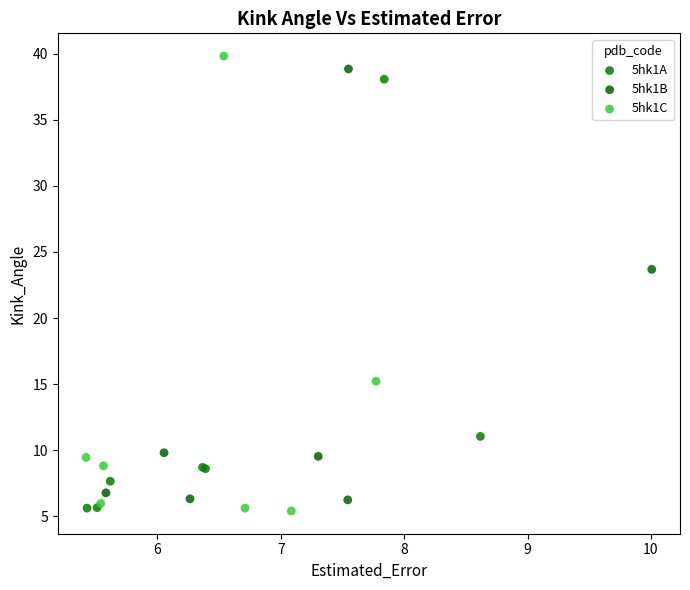

What are all the series names shown in the legend?

5hk1A, 5hk1B, 5hk1C